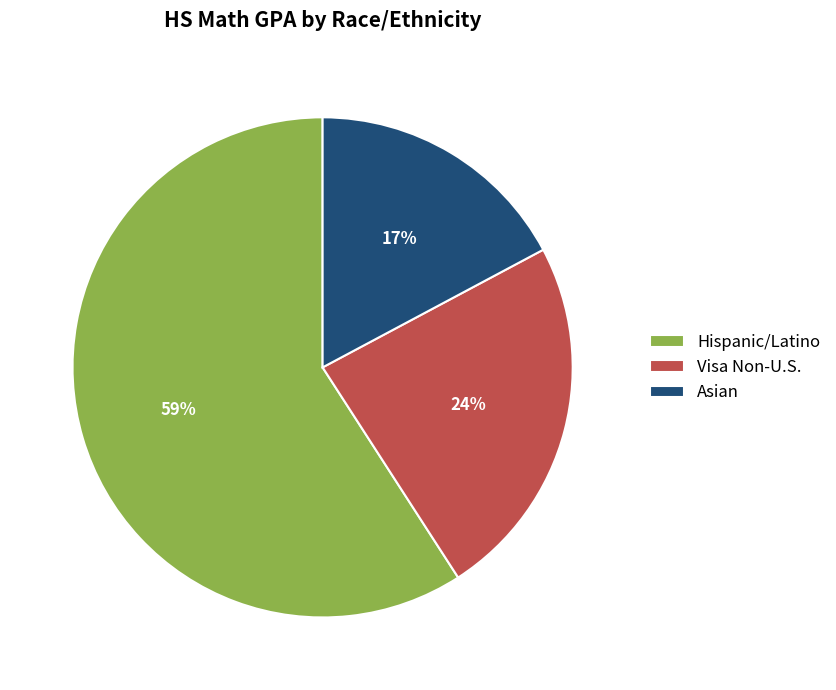

Count the number of slices in the pie.

3